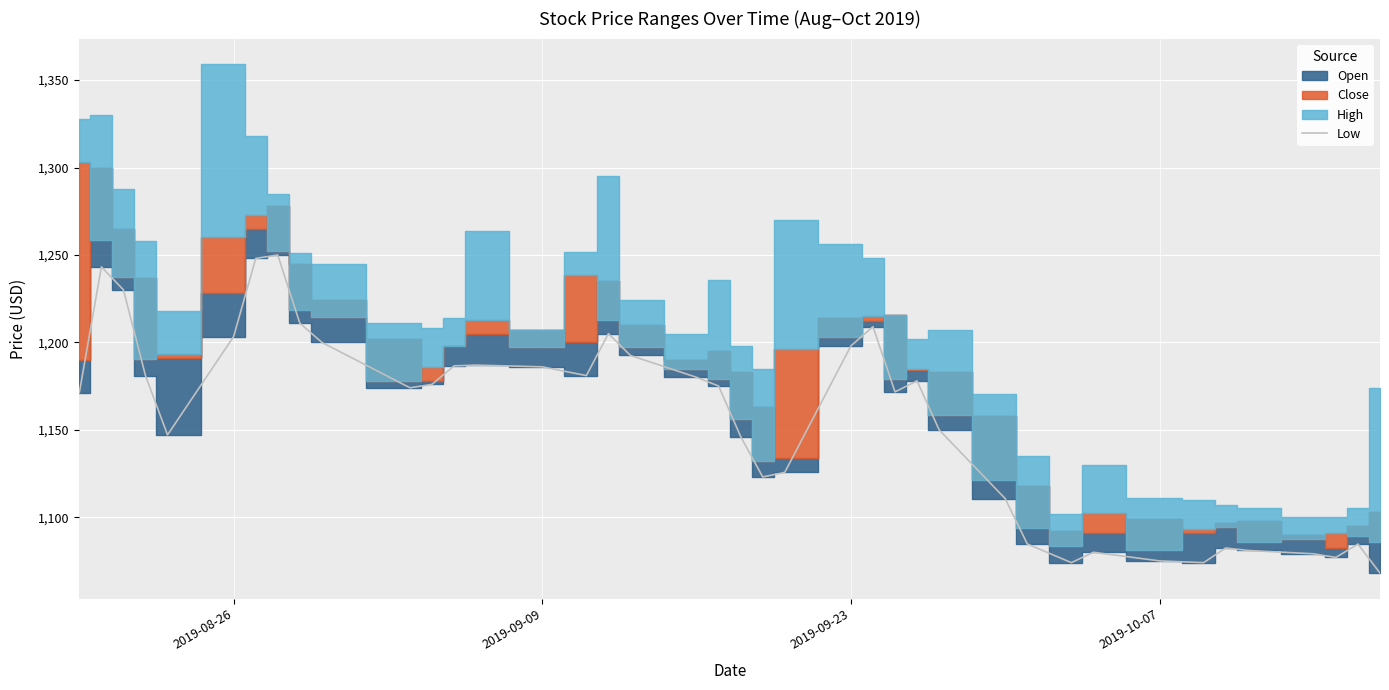

Reading left to right, what are all the values shown in this chart?

1171.2	1243.2	1230.1	1181.0	1147.1	1203.3	1248.0	1250.0	1211.0	1200.0	1174.0	1176.0	1186.6	1187.0	1186.0	1181.0	1205.0	1192.5	1180.0	1175.0	1146.1	1123.0	1125.7	1198.0	1209.0	1171.7	1178.0	1150.0	1110.6	1084.7	1074.0	1079.9	1075.0	1074.0	1082.4	1081.0	1079.1	1077.0	1084.7	1068.0